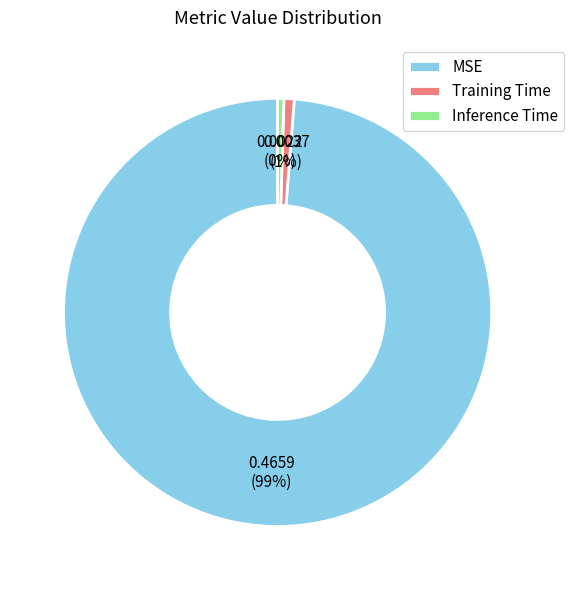

Is MSE the majority of the pie?

Yes